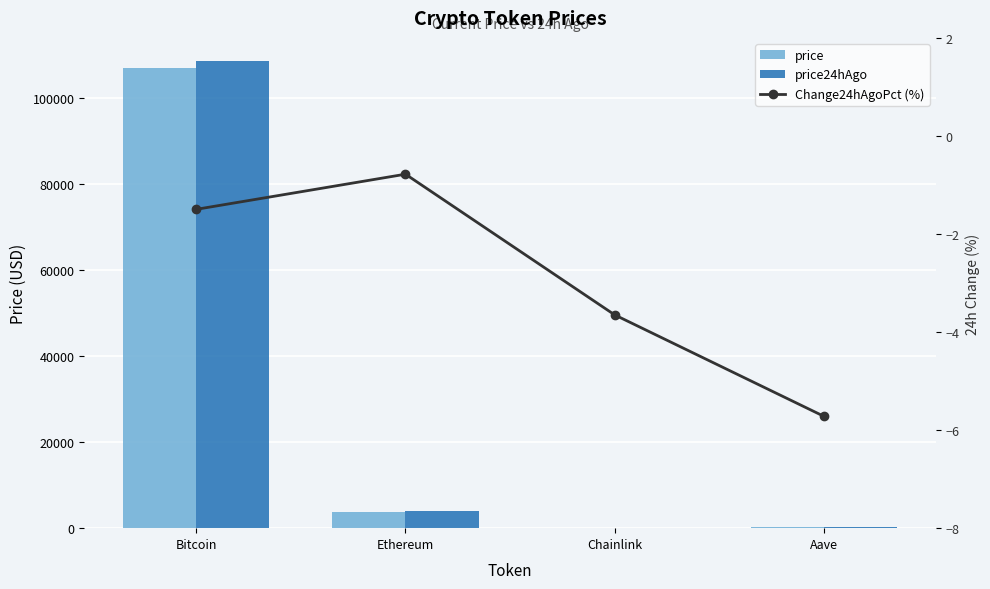

Between Bitcoin and Chainlink, which series saw the biggest shift?

price24hAgo